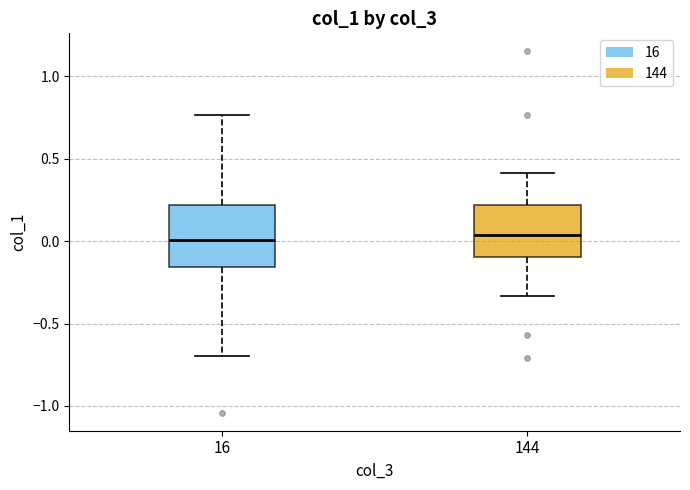

Where does the median line of the box at x = 16 sit on the y-axis? The values are not printed on the chart, so give them approximately, as read against the axis.

0.00